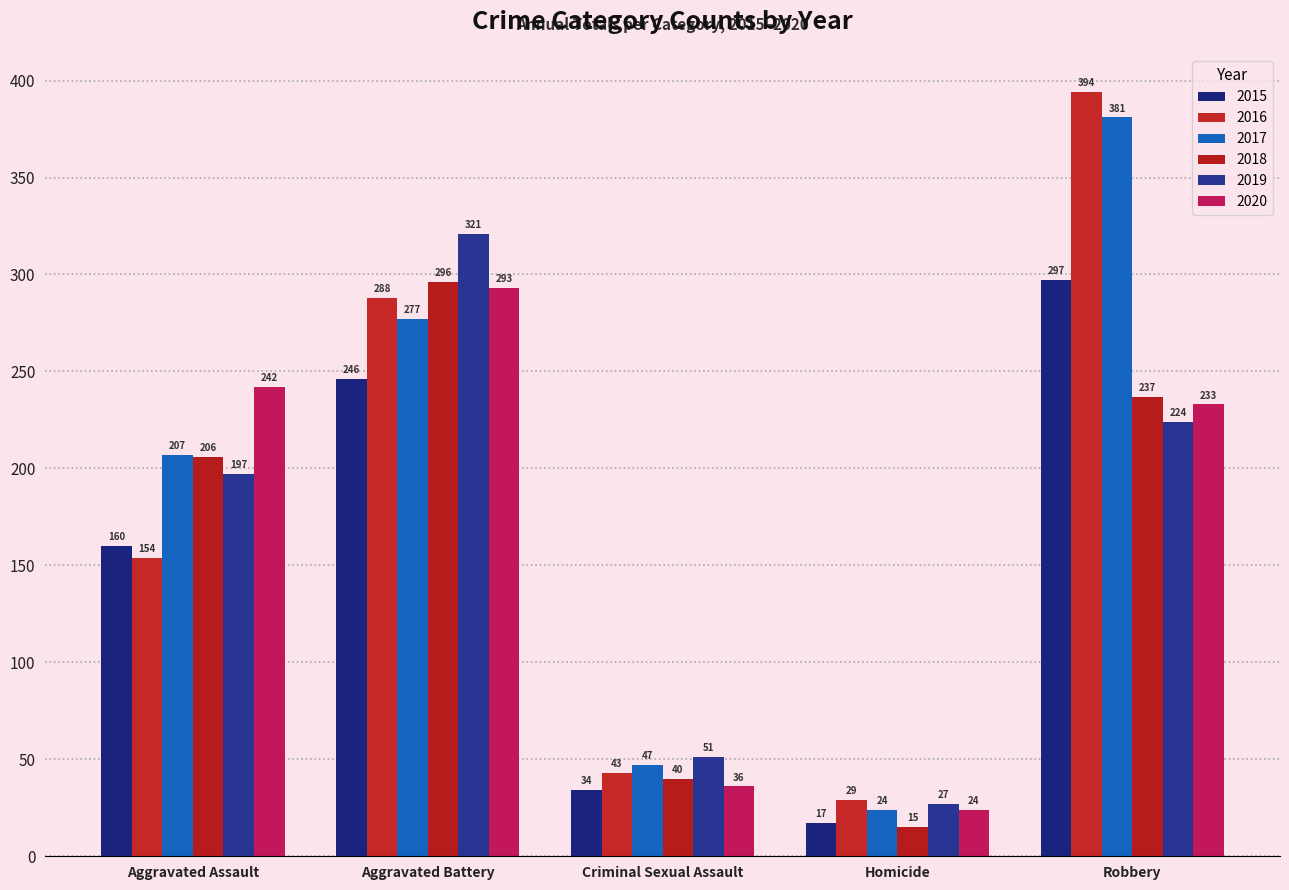

Reading left to right, extract all data points from this chart.

2015: 160	246	34	17	297
2016: 154	288	43	29	394
2017: 207	277	47	24	381
2018: 206	296	40	15	237
2019: 197	321	51	27	224
2020: 242	293	36	24	233